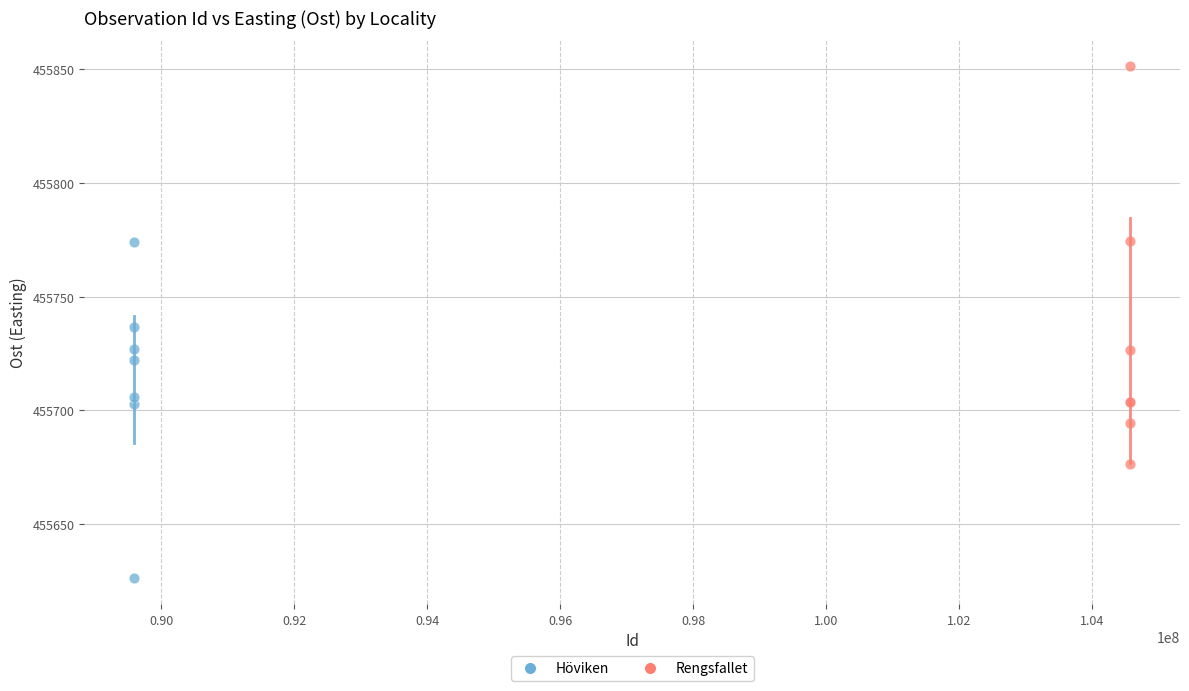

Which series reaches the maximum Y coordinate?

Rengsfallet